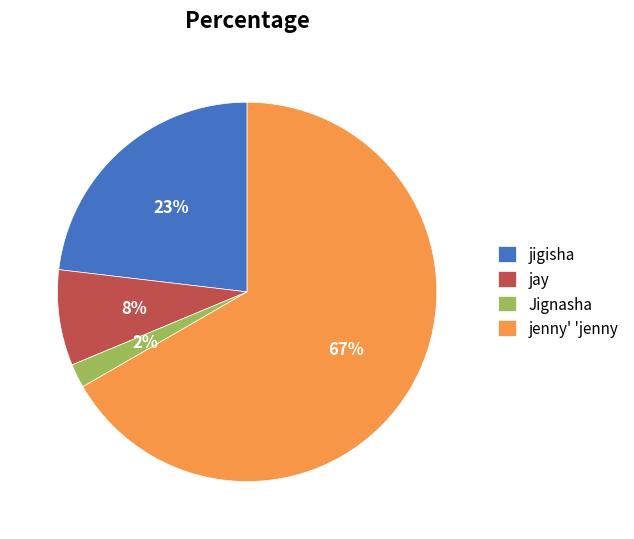

To the nearest percent, what is the difference between the jay and Jignasha slice percentages?

6%